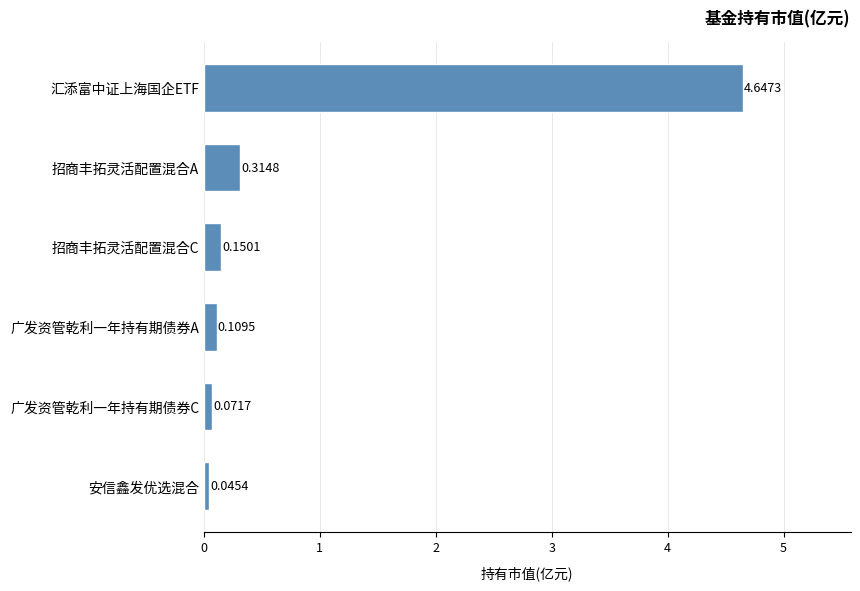

At which label is the value closest to 2?

招商丰拓灵活配置混合A